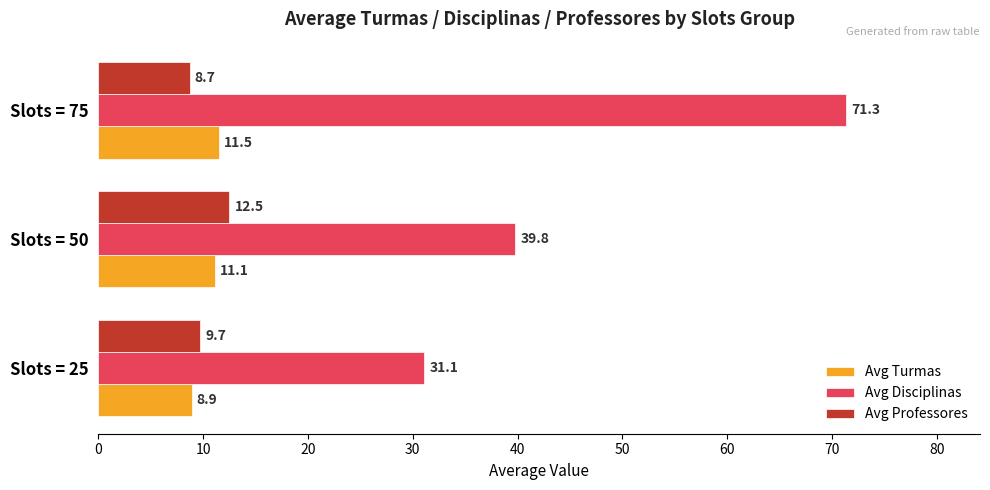

What is the average value of the Avg Disciplinas series?

47.4